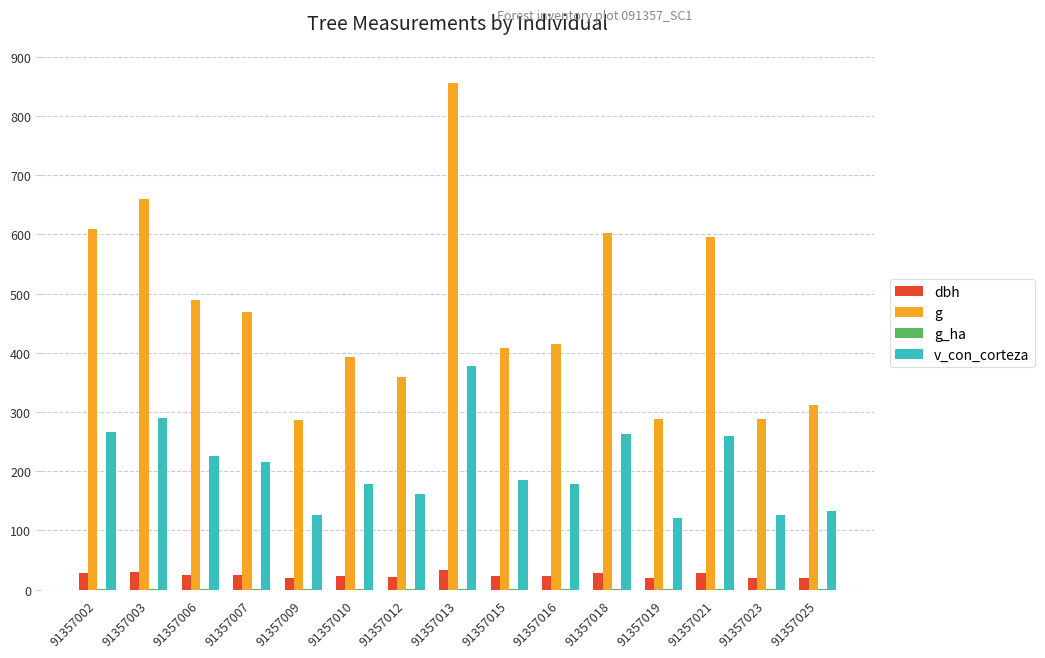

What is the spread (max minus min) of values at 91357009?

285.9